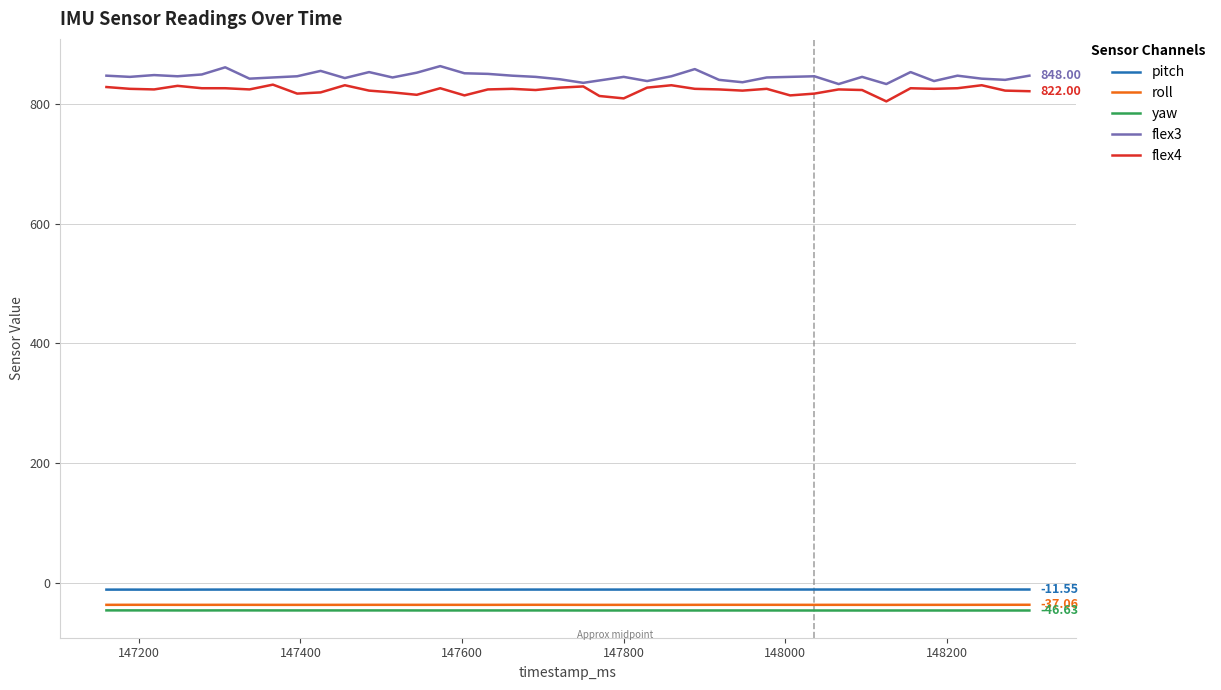

True or false: yaw and pitch intersect in this chart.

False